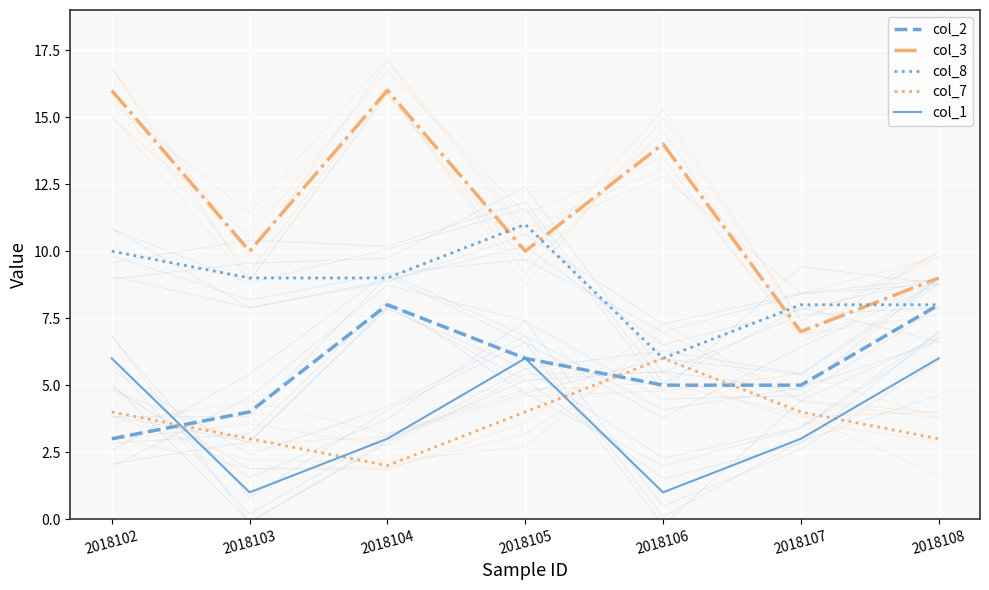

Which label corresponds to the smallest value in the chart?

2018103